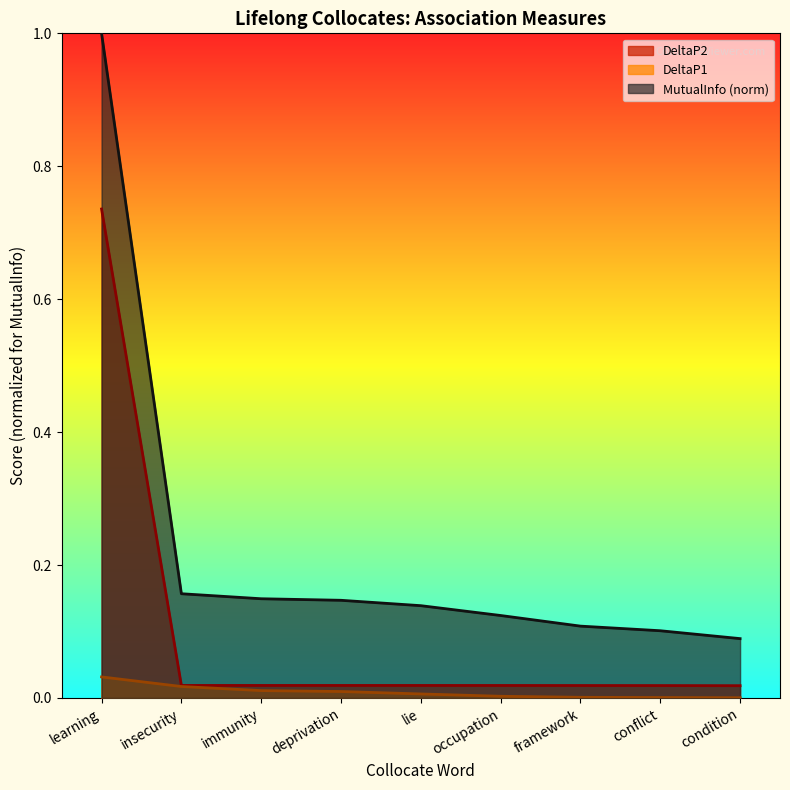

How many categories are shown in the chart?

9